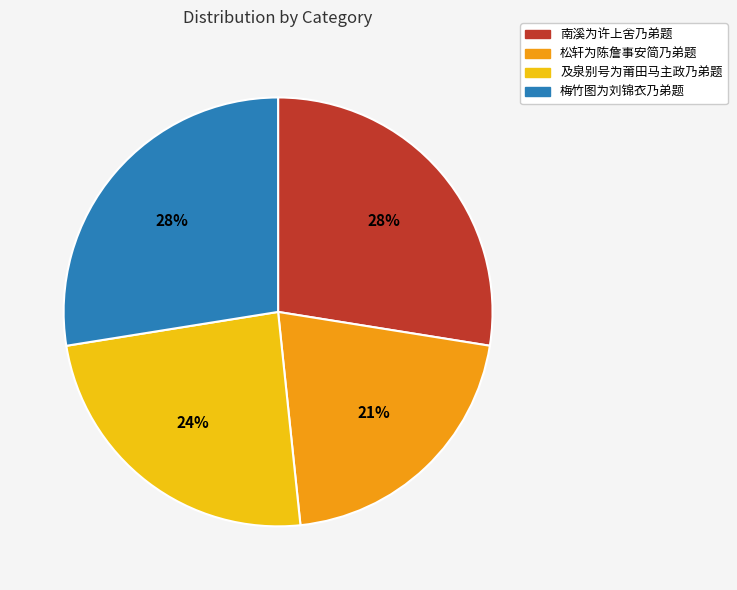

True or false: 梅竹图为刘锦衣乃弟题 accounts for 28% of the total.

True